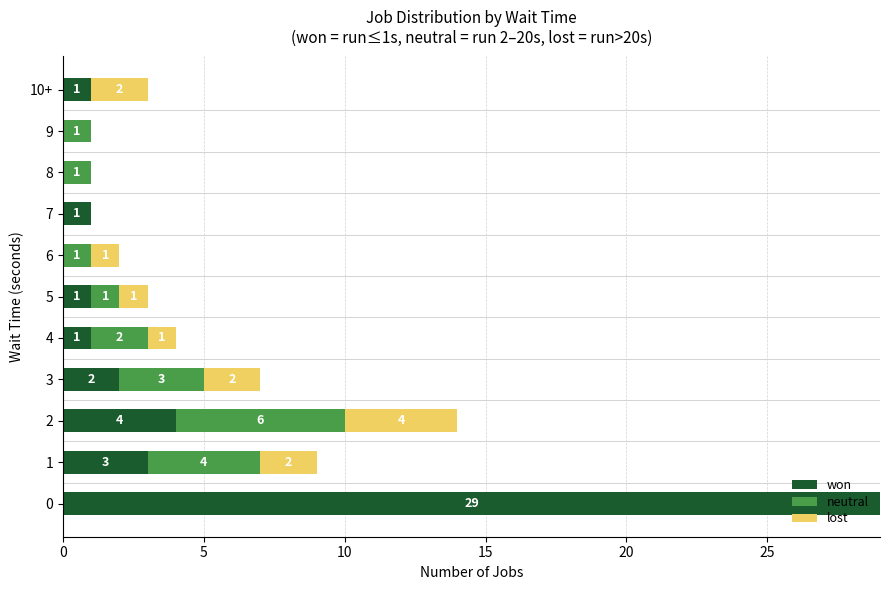

Is it true that won equals 0 at 9?

True